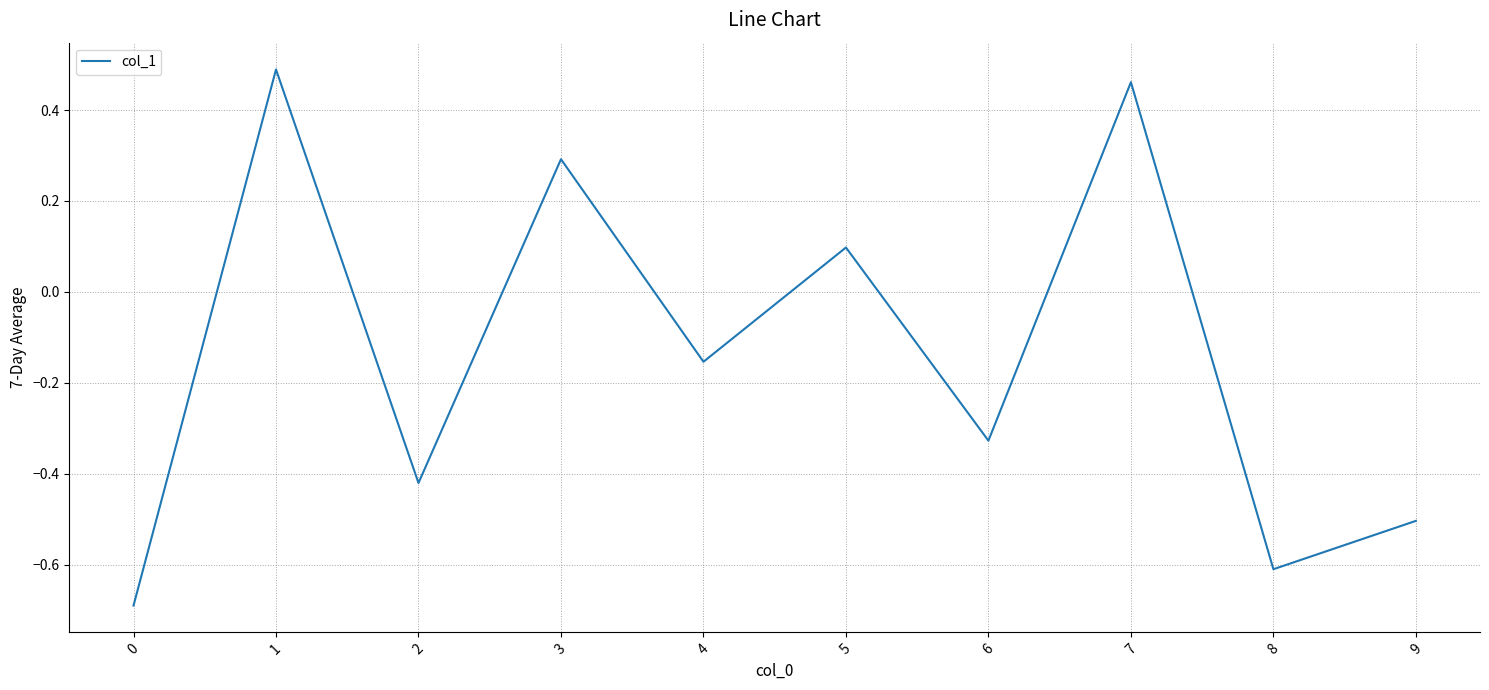

Rank the categories by value from highest to lowest.

1, 7, 3, 5, 4, 6, 2, 9, 8, 0